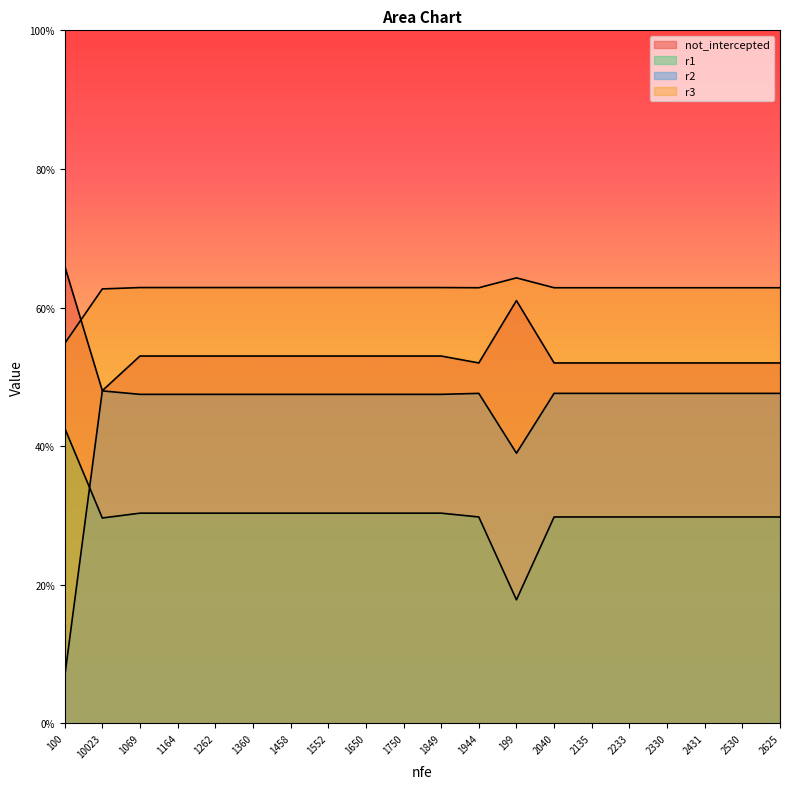

True or false: r3 has a value of 0.9 at 2530.

False